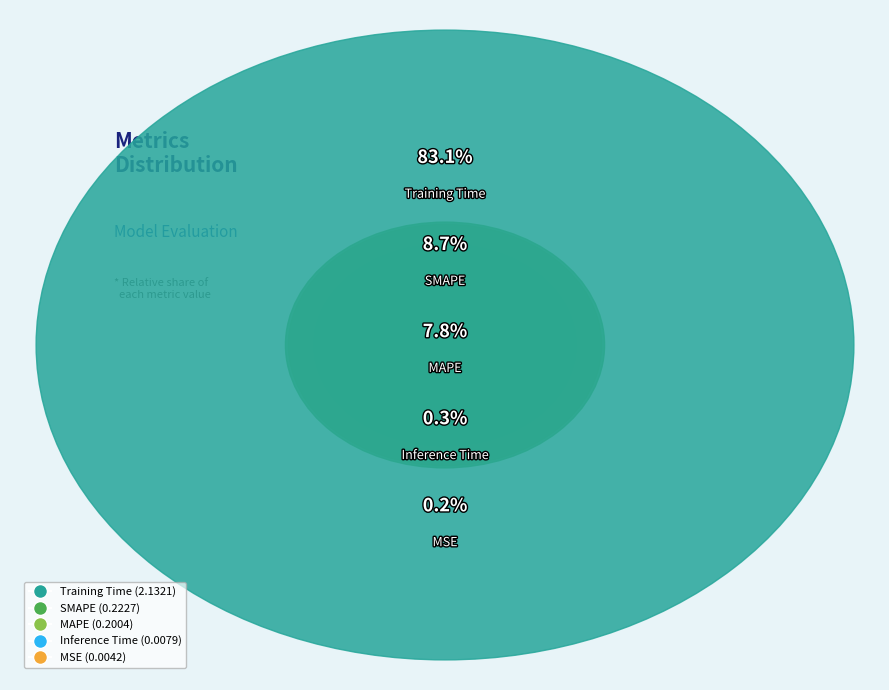

Is the sum of Inference Time and MSE greater than half?

No